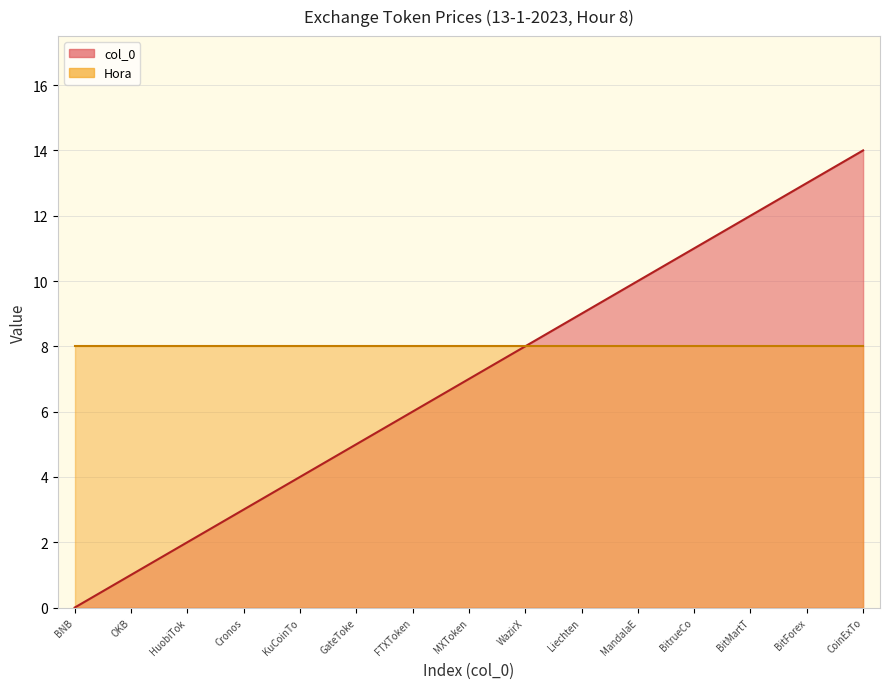

The chart shows a value of 10 at MandalaE. True or false?

True